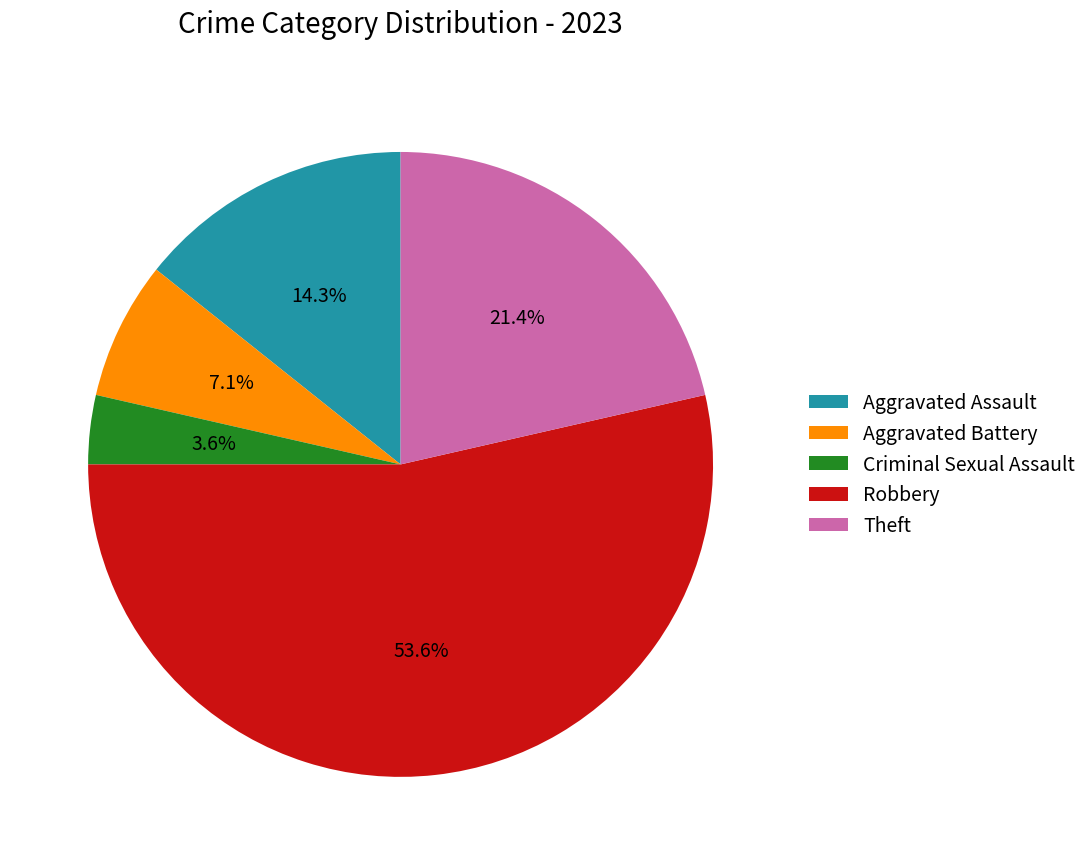

How many segments does this pie chart have?

5